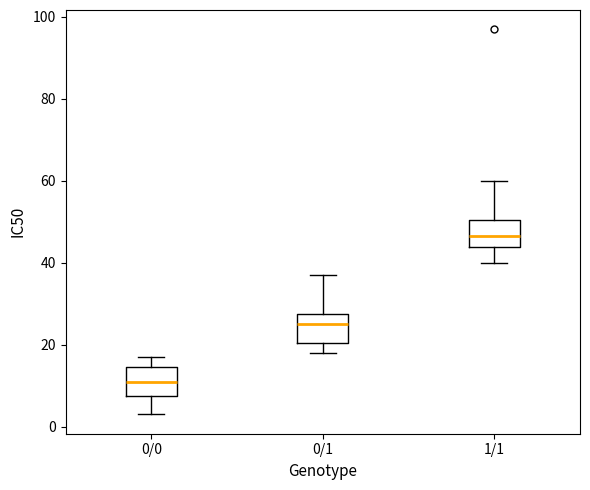

Which box has the lowest median line?

0/0